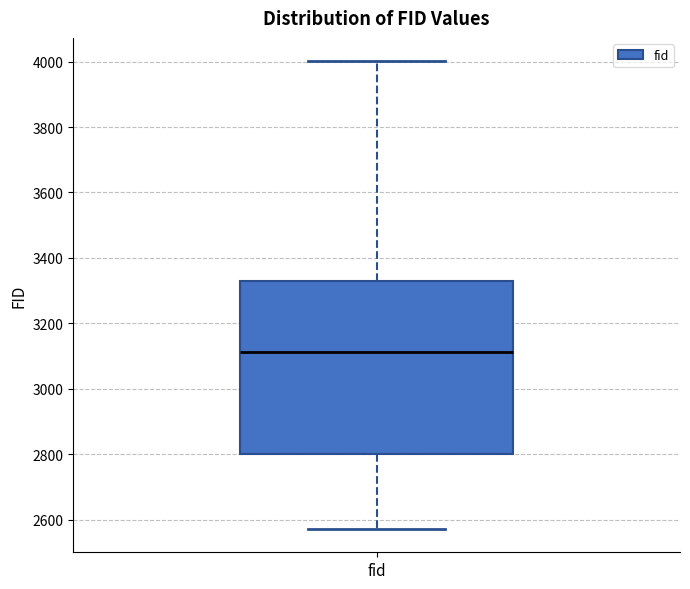

Transcribe this box plot: give where the median line is, the range the box spans, and where the two whiskers end, as read against the y-axis. The values are not printed on the chart, so give them approximately, as read against the axis.

median 3120, box 2800 to 3320, whiskers 2580 to 4000